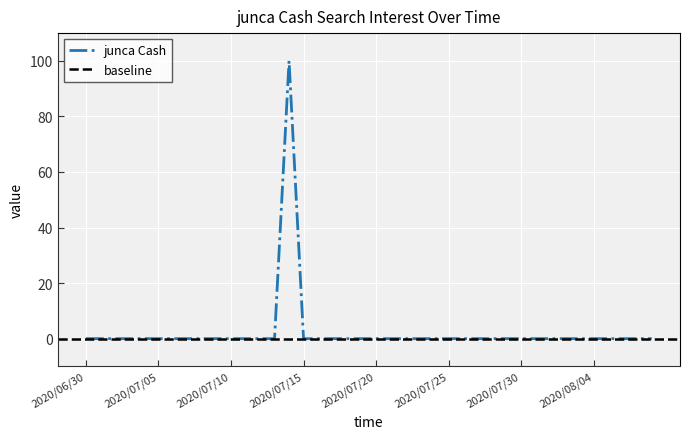

How many data points does each series have?

40